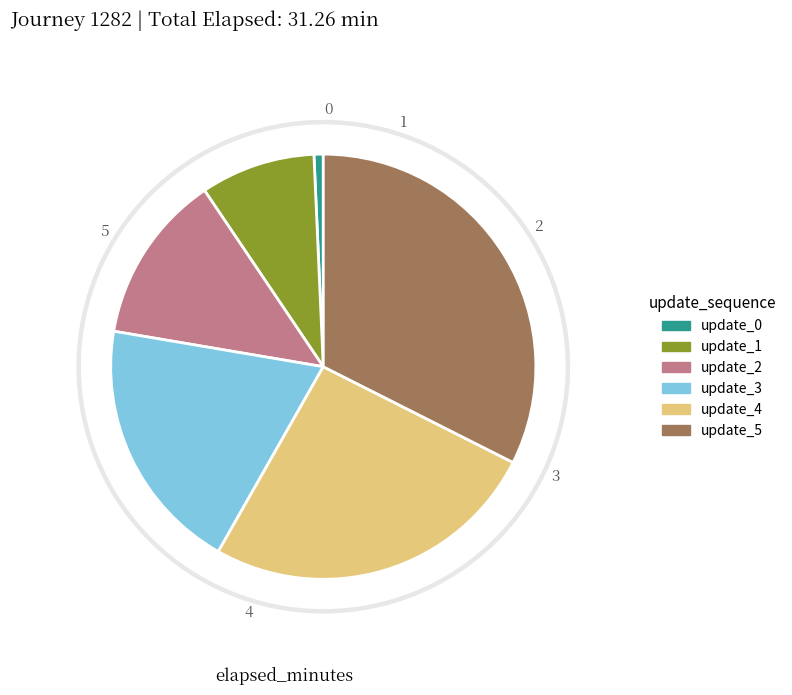

What is the change in value from 1 to 2?

+1.3